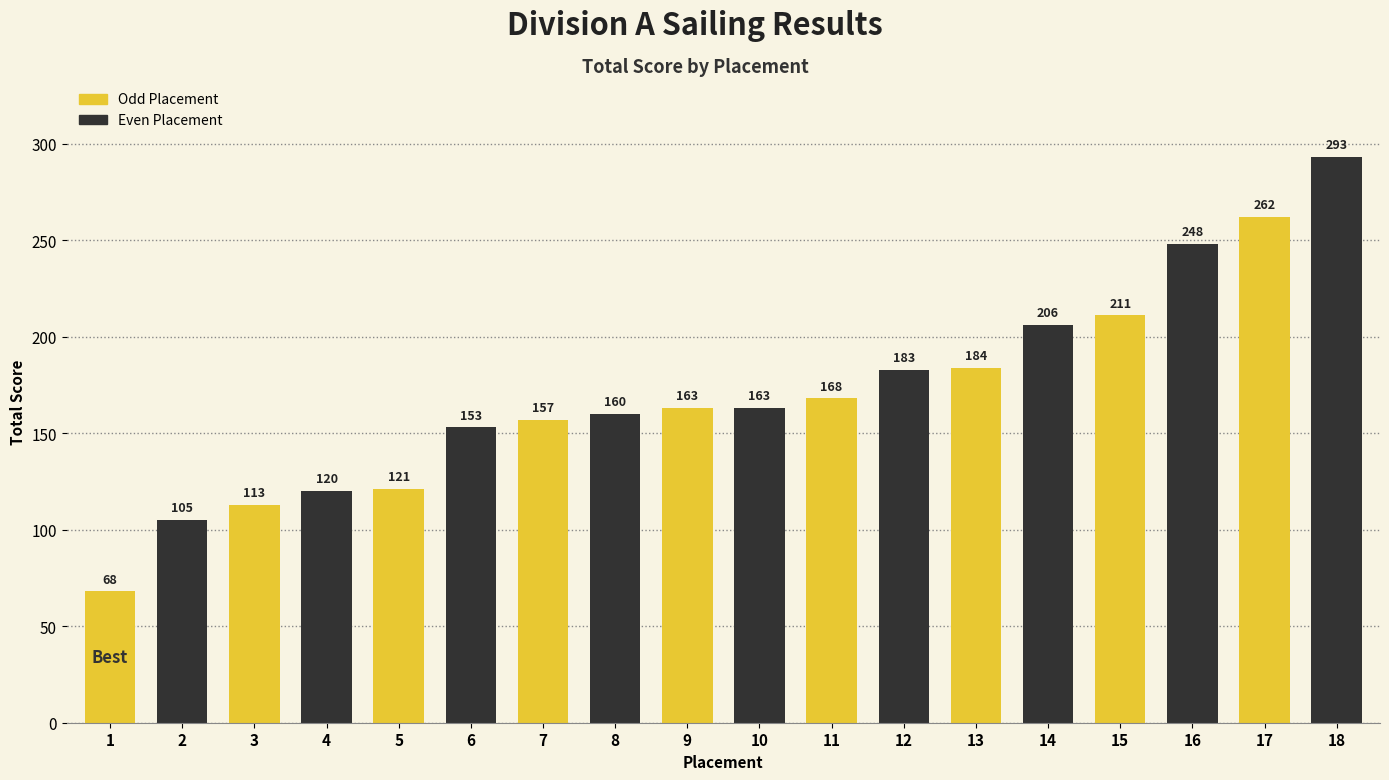

Reading left to right, list all the values displayed in this chart.

68	105	113	120	121	153	157	160	163	163	168	183	184	206	211	248	262	293